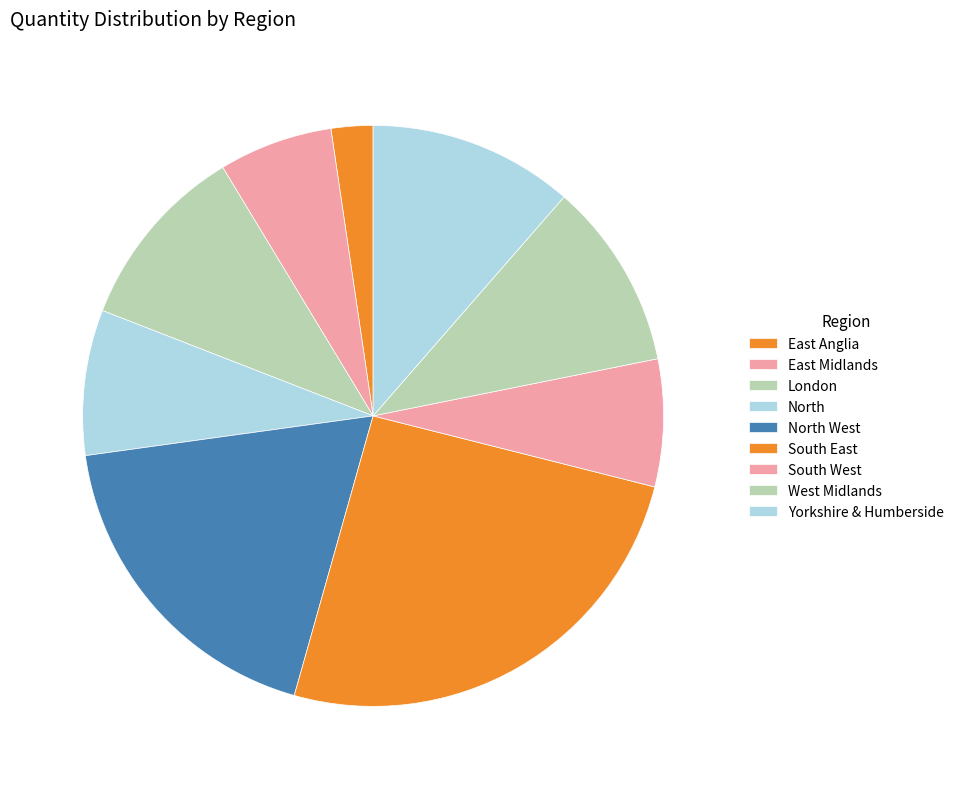

What is the smallest slice in the pie chart?

East Anglia